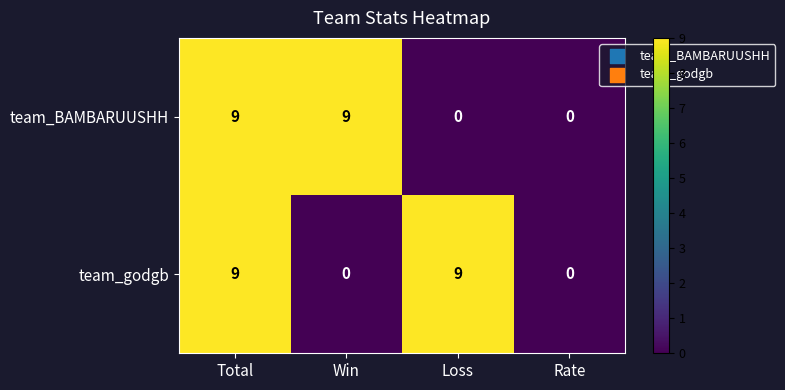

Reading right to left, list all the values displayed in this chart.

team_BAMBARUUSHH: 0	0	9	9
team_godgb: 0	9	0	9